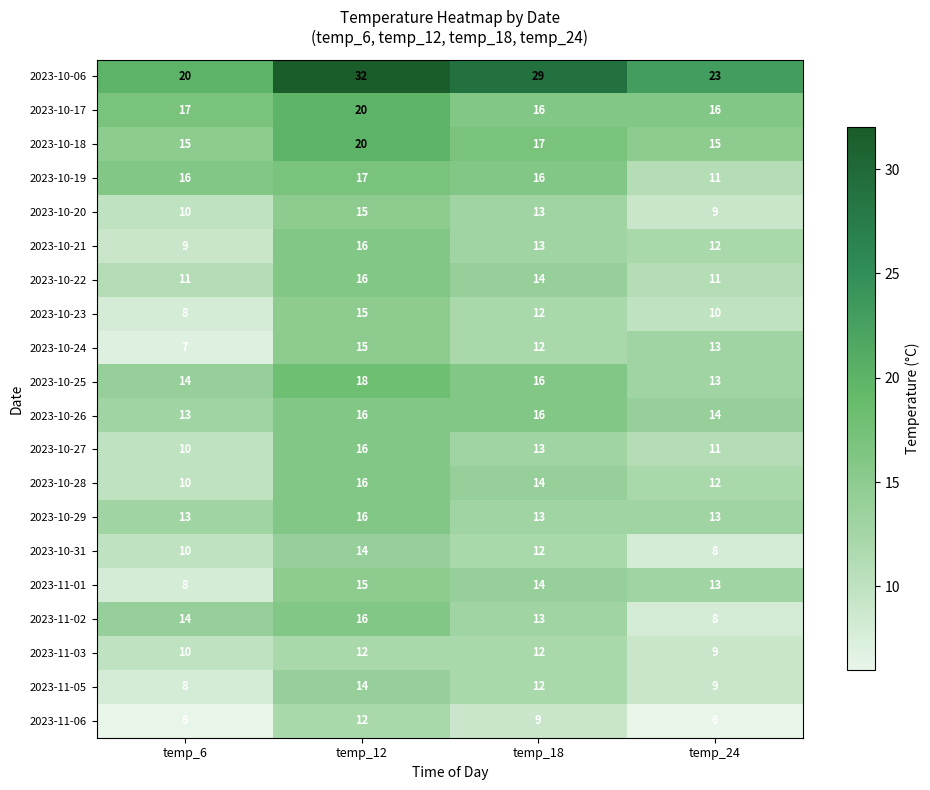

At which category is the sum across all series the highest?

temp_12